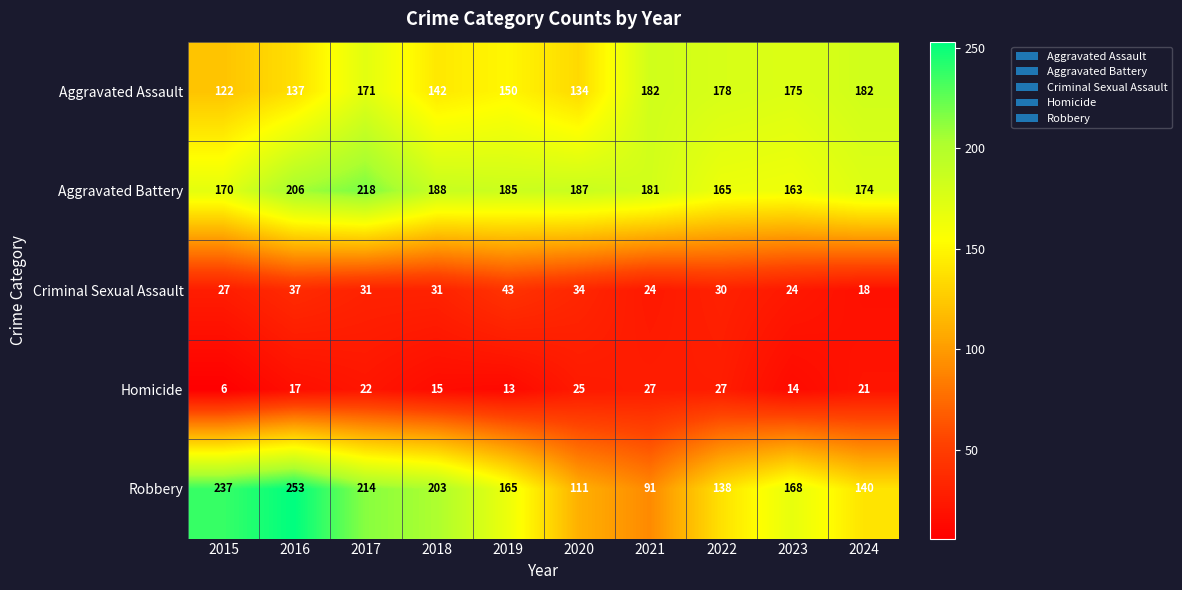

How many series are shown in this chart?

5